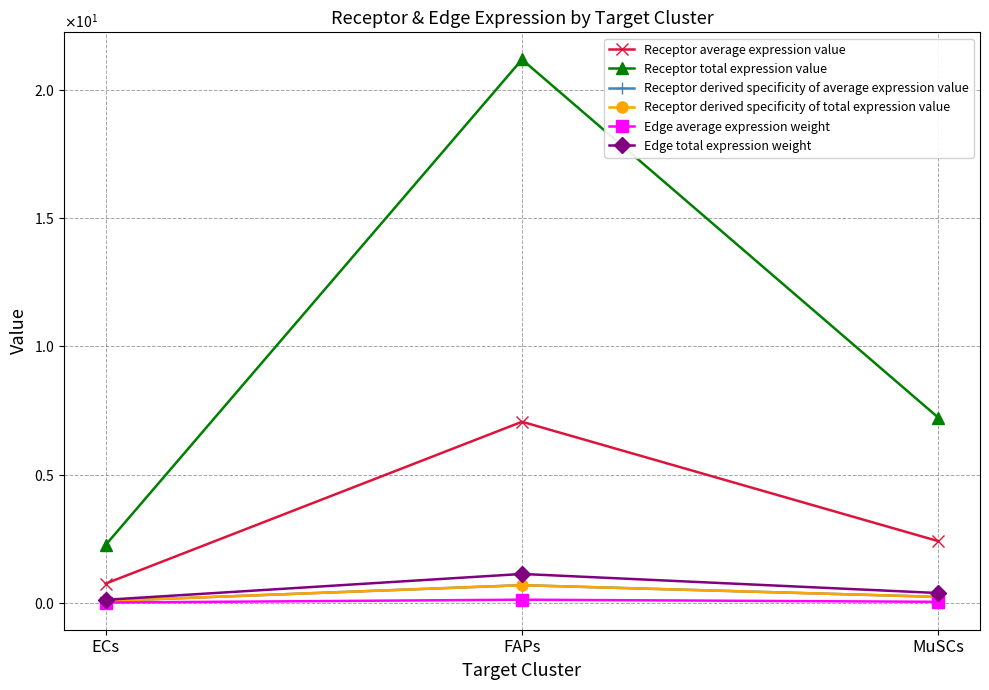

What is the label of the 1st point from the left?

ECs